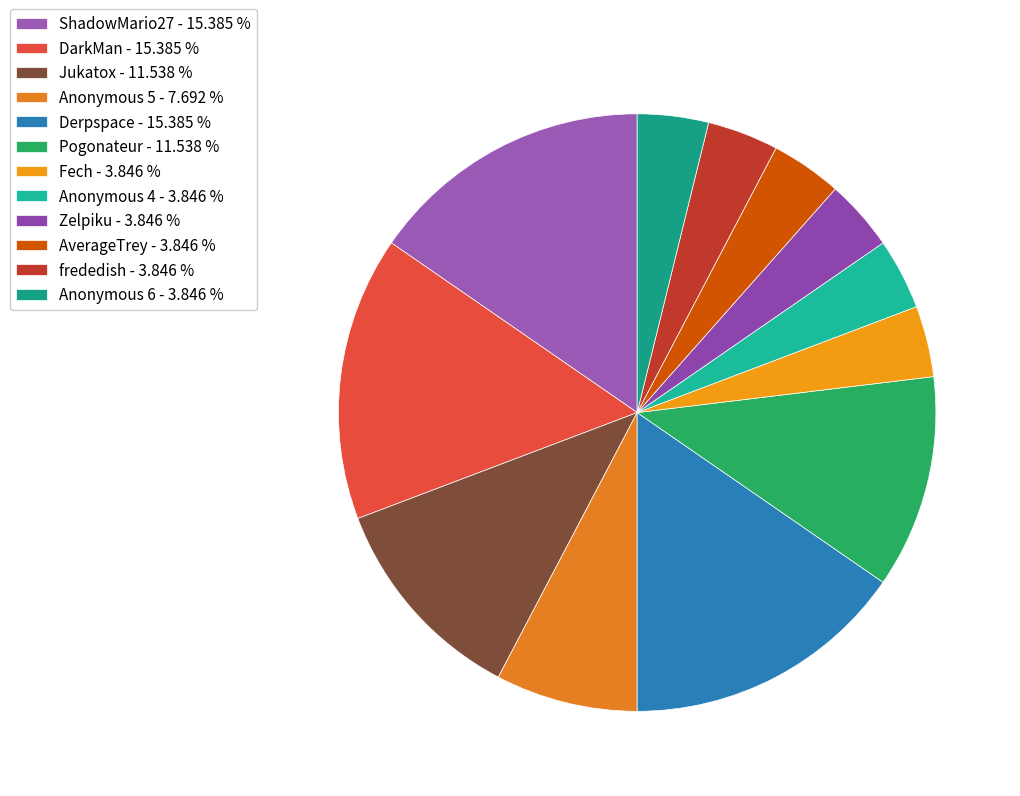

The AverageTrey slice represents 4% of the pie. True or false?

True